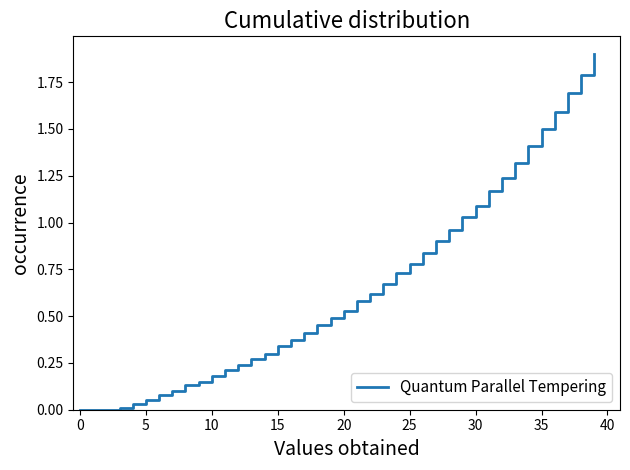

What is the maximum value shown in the chart?

1.9